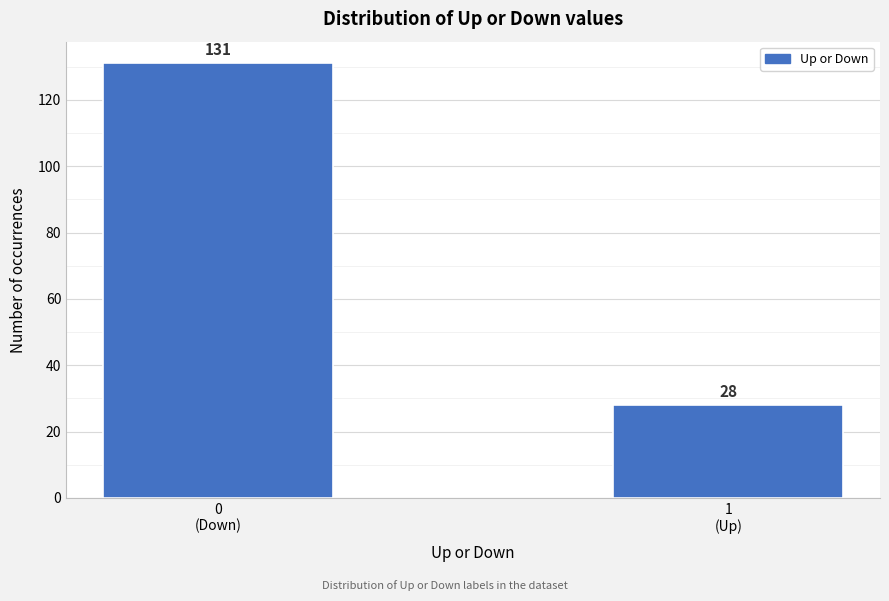

Reading right to left, transcribe all the data shown in this chart.

28	131